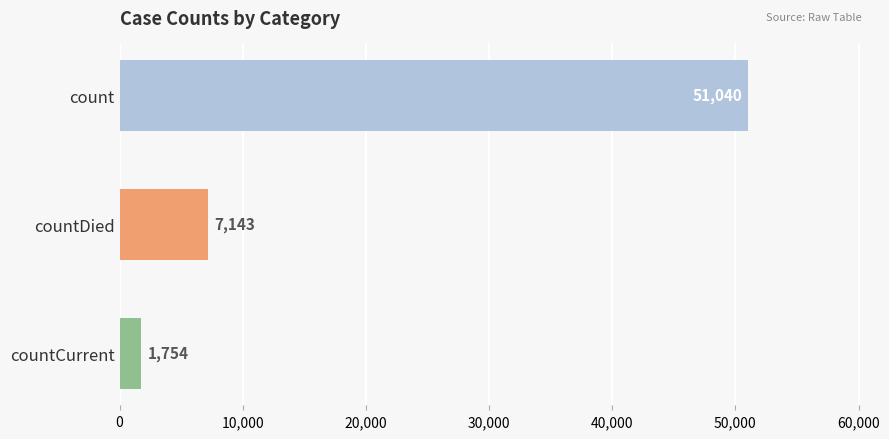

Count the number of categories in the chart.

3